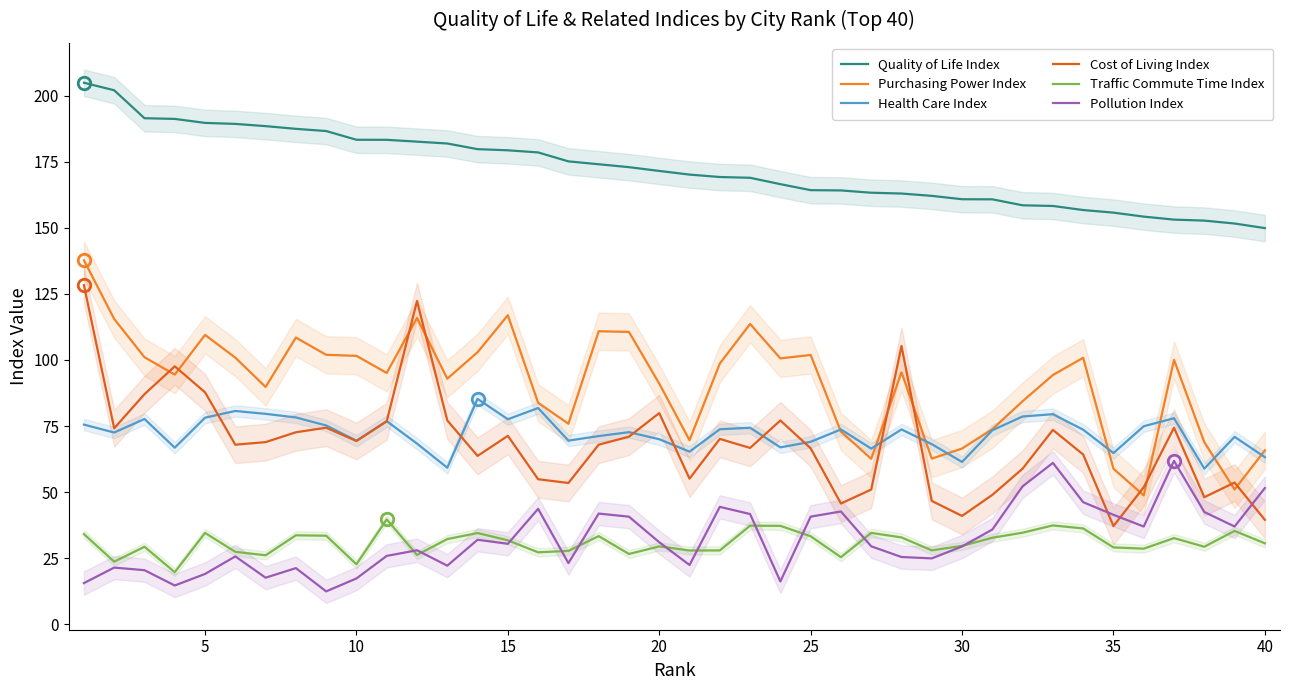

True or false: Health Care Index and Quality of Life Index cross at least once.

False